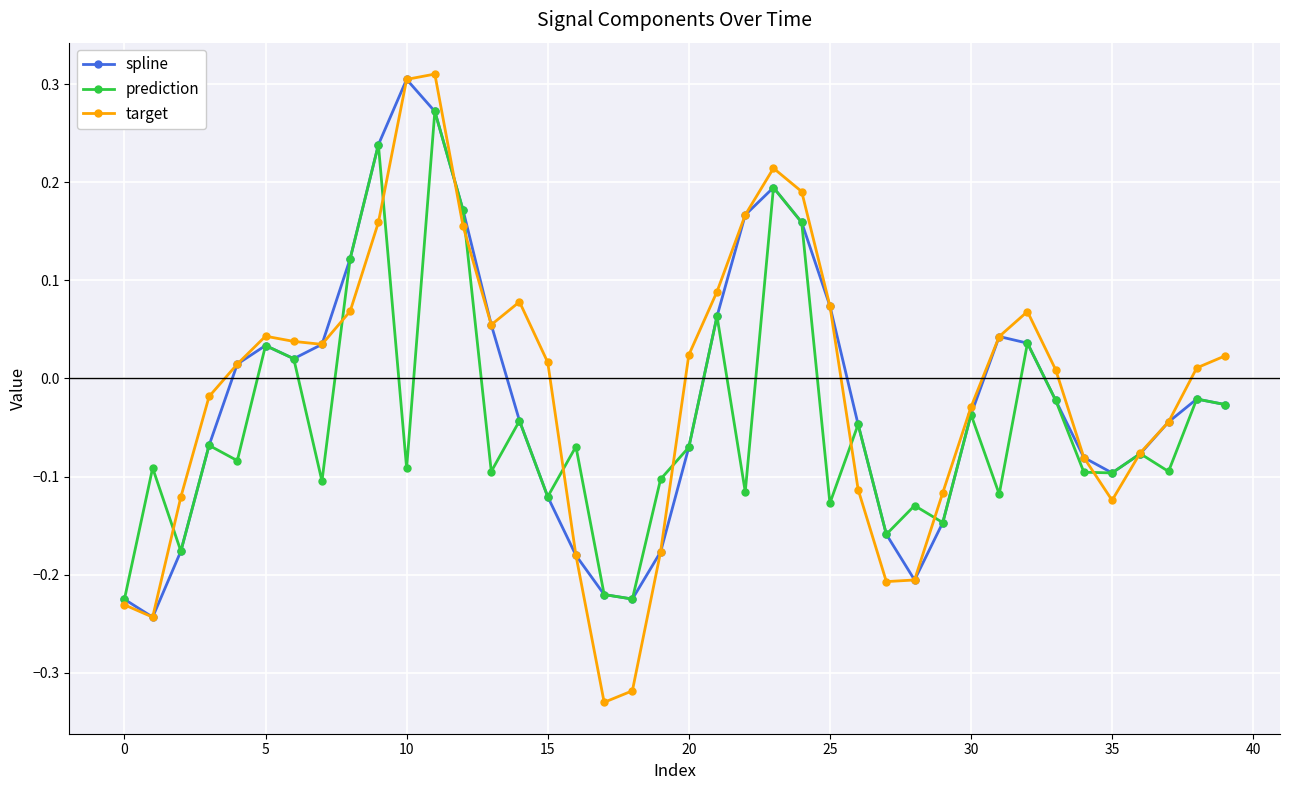

Which series has the widest spread of values?

target